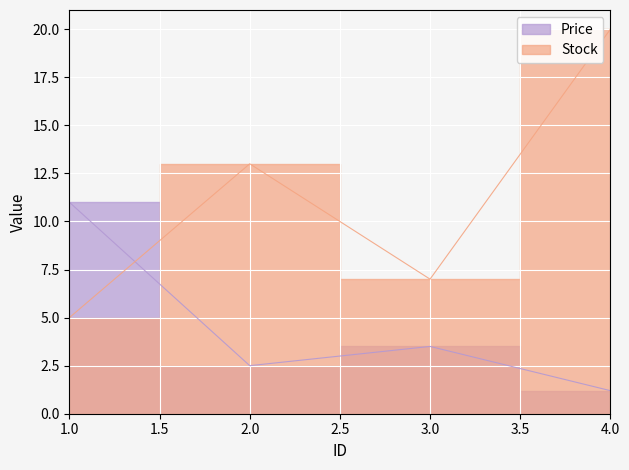

At which label does Price first exceed 3?

1